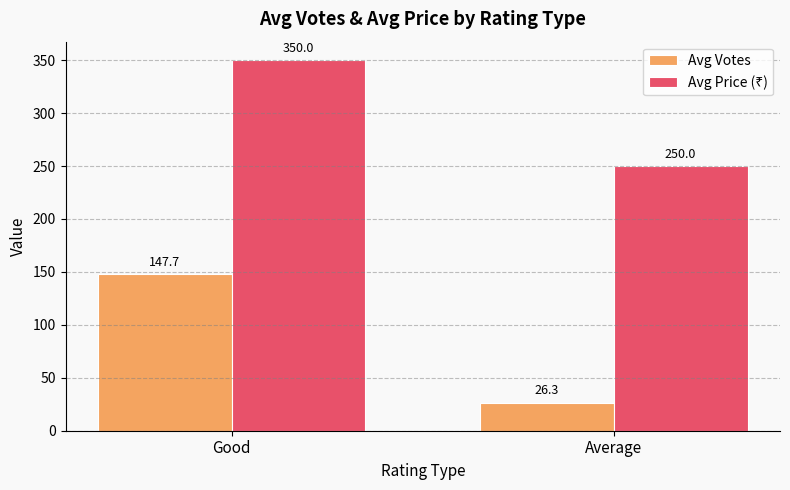

What is the label of the 2nd bar from the left?

Average